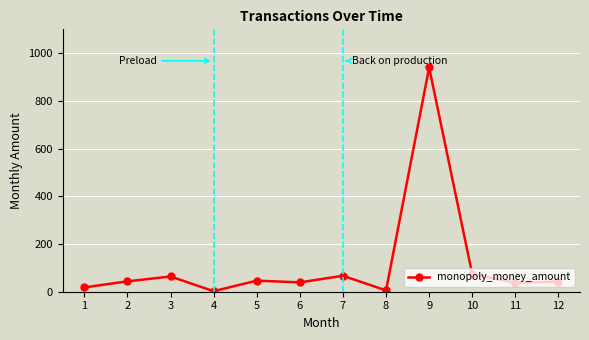

The chart shows a value of 39.0 at 10. True or false?

False